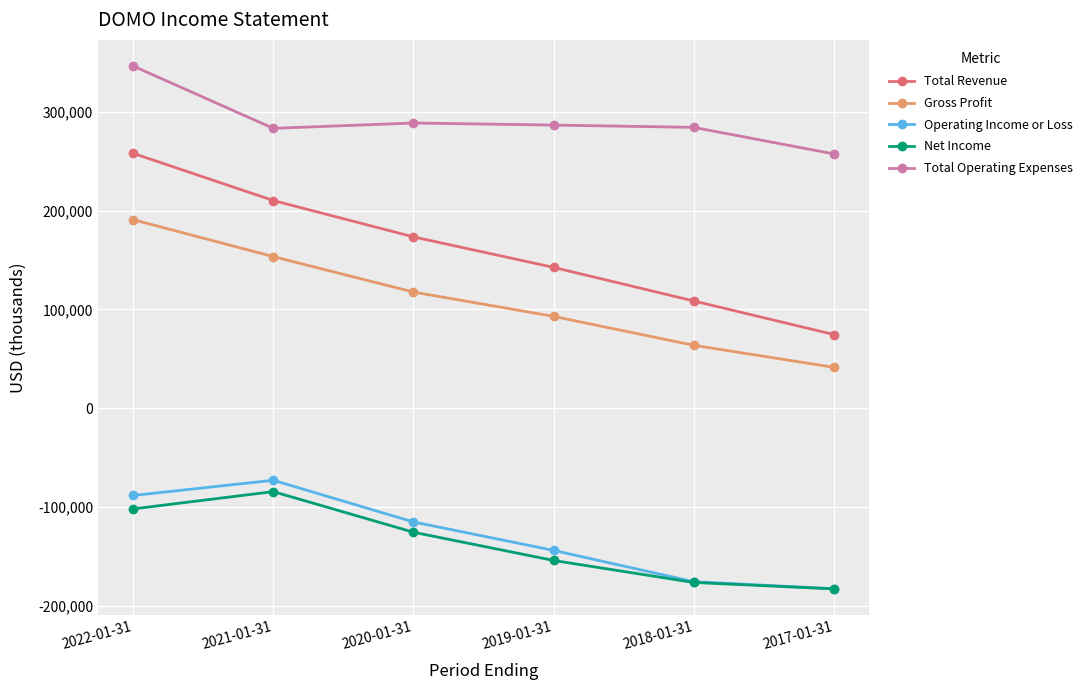

What is the spread (max minus min) of values at 2019-01-31?

440900